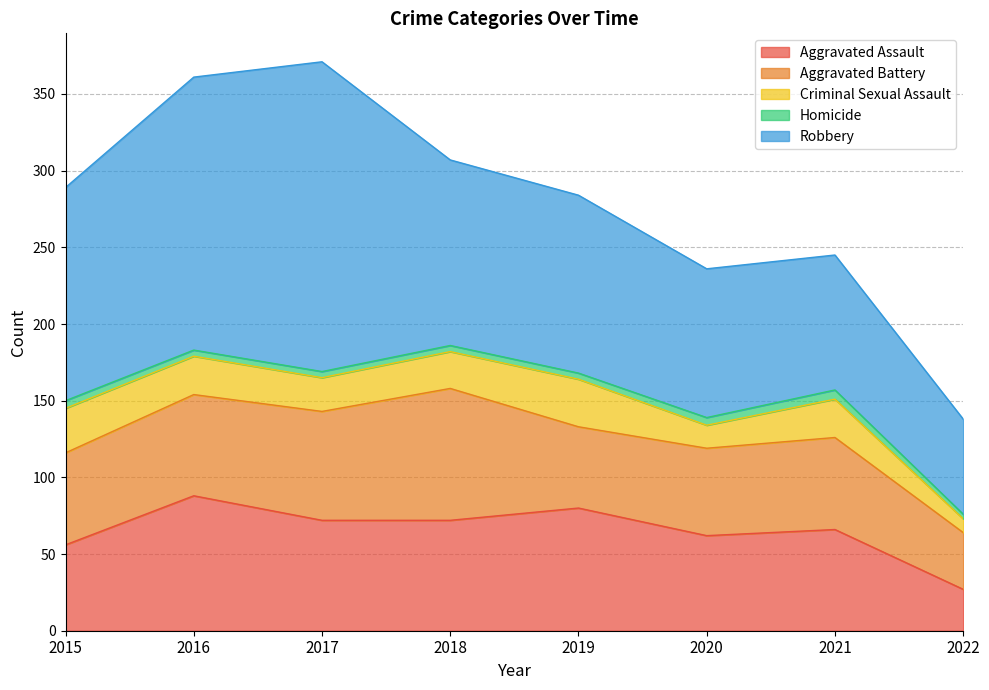

Which series has the largest range (max minus min)?

Robbery